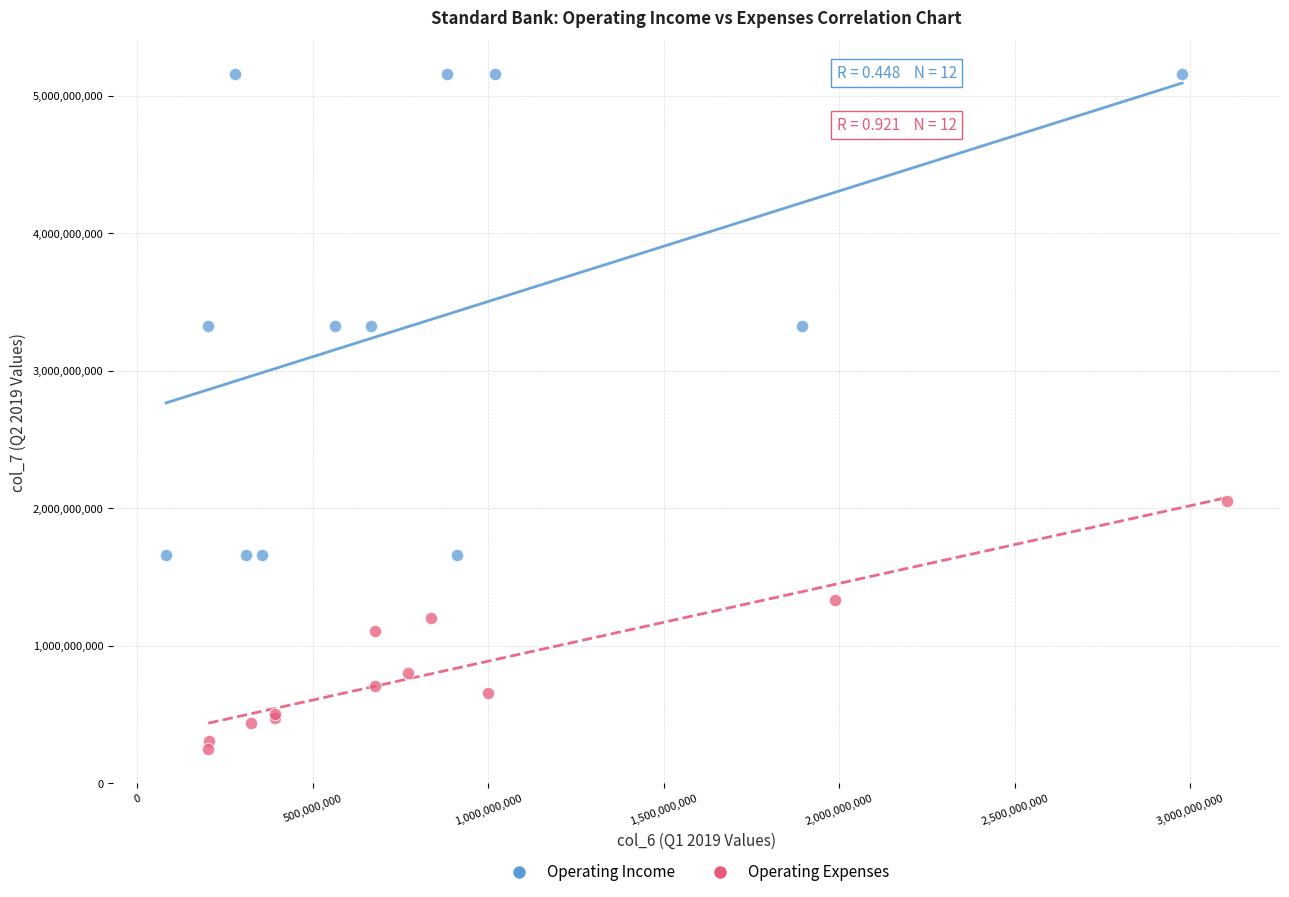

Which series reaches the maximum Y coordinate?

Operating Income